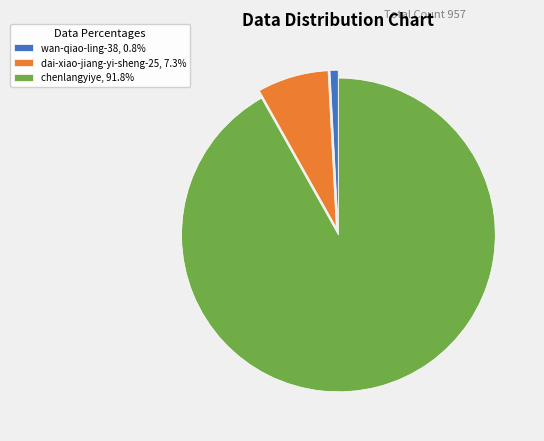

Count the number of slices in the pie.

3